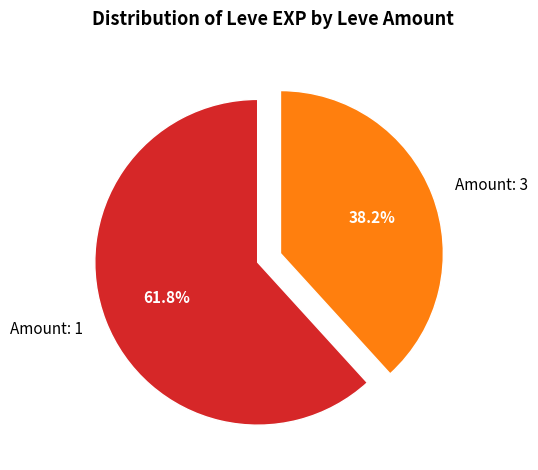

Is the sum of Amount: 1 and Amount: 3 greater than half?

Yes